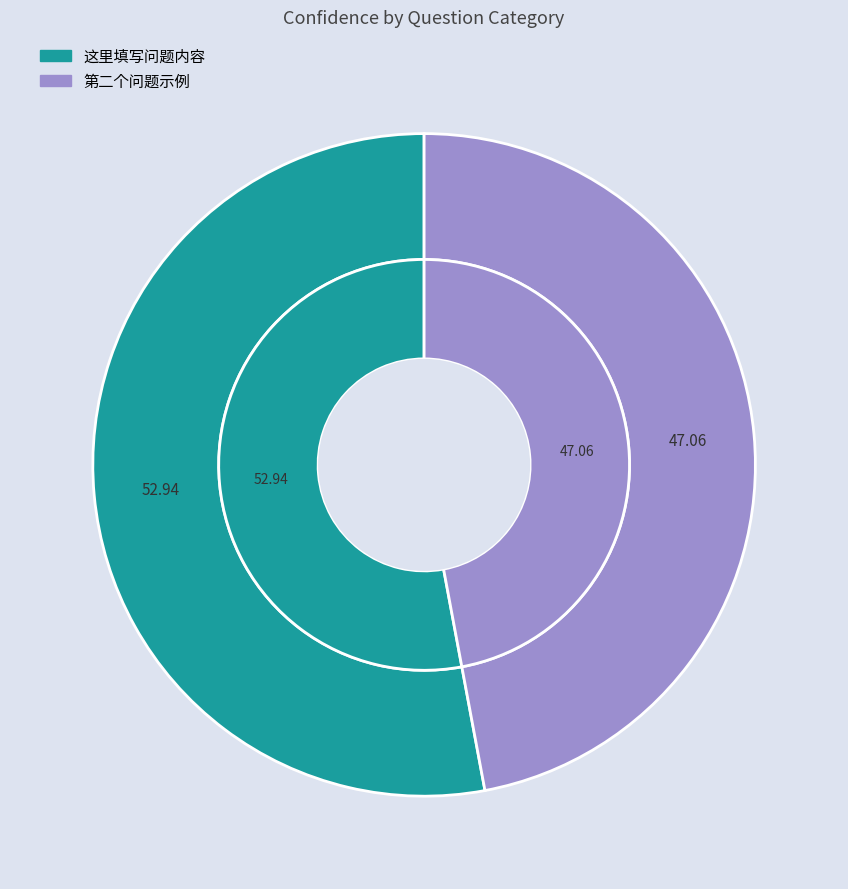

What percentage is the 这里填写问题内容 slice, to the nearest percent?

53%